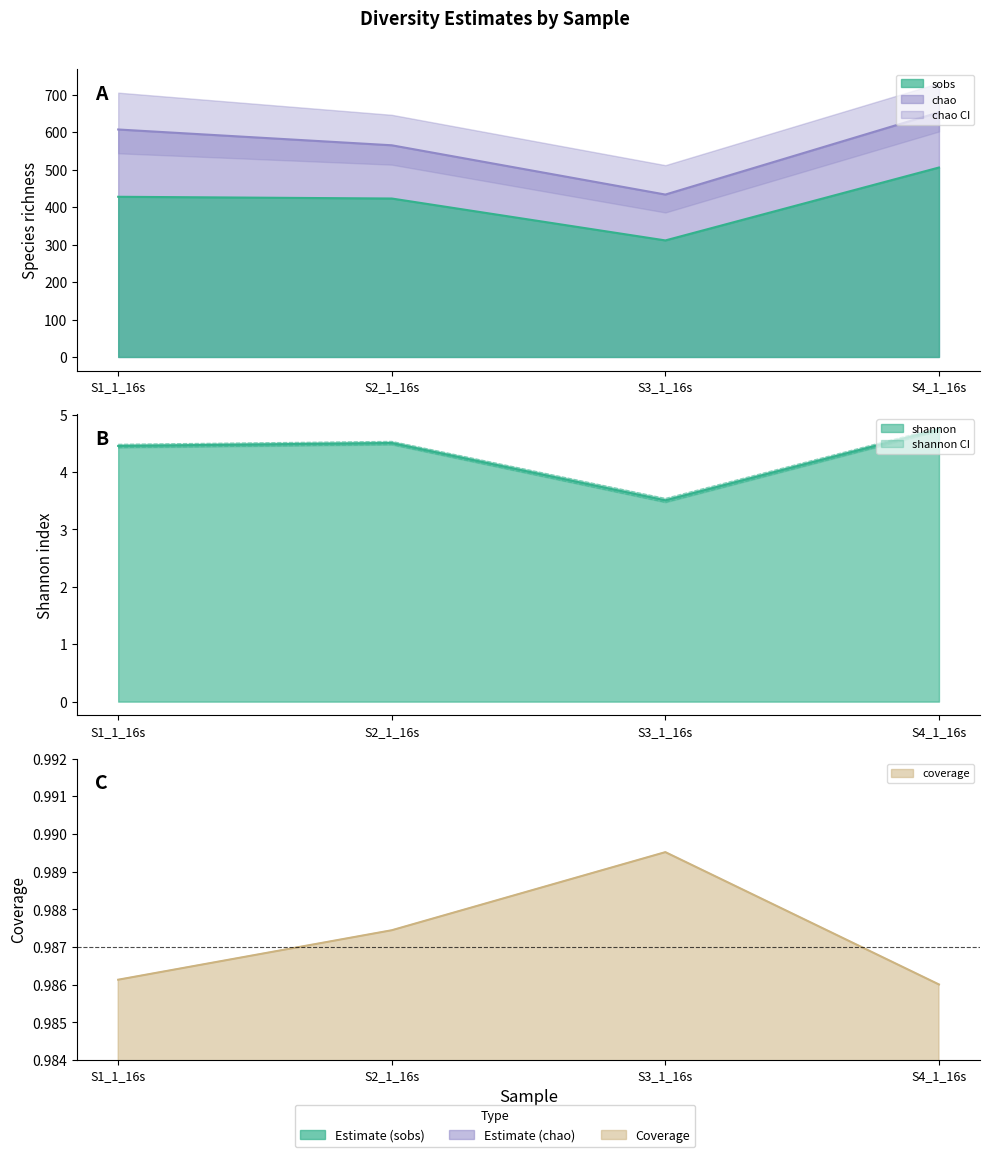

True or false: shannon_hci and chao intersect in this chart.

False